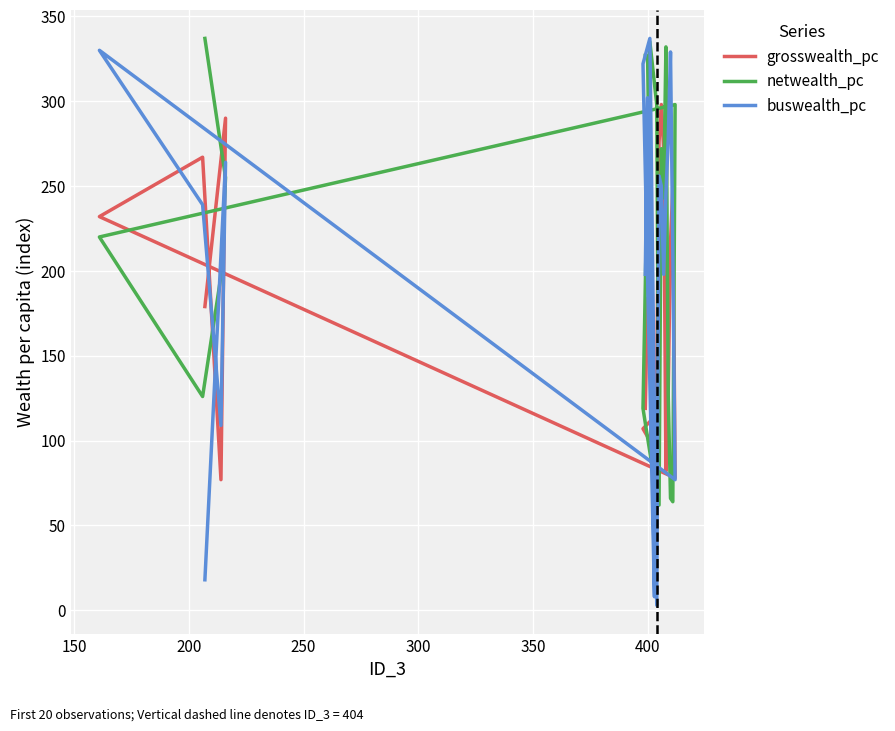

Reading left to right, transcribe all the data shown in this chart.

grosswealth_pc: 119	184	148	114	107	100	137	276	298	272	82	129	217	249	78	232	267	77	290	179
netwealth_pc: 327	327	136	76	119	335	298	62	272	243	332	127	66	64	298	220	126	197	255	337
buswealth_pc: 198	302	116	8	322	337	3	256	250	198	246	277	329	212	77	330	239	109	264	18